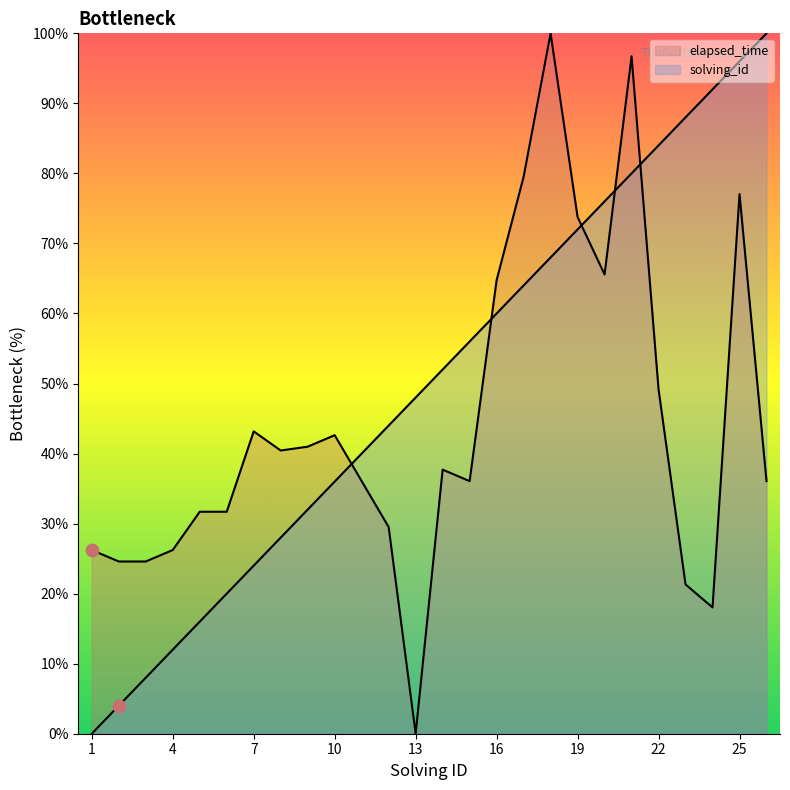

Which series contains the highest Y value?

solving_id